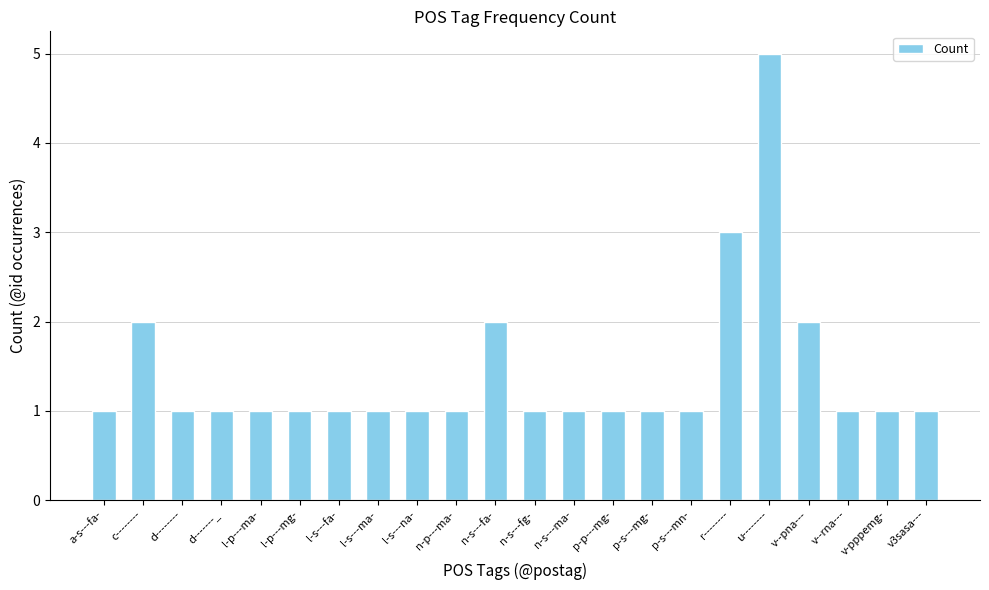

Reading left to right, transcribe all the data shown in this chart.

a-s---fa-=1	c--------=2	d--------=1	d-------_=1	l-p---ma-=1	l-p---mg-=1	l-s---fa-=1	l-s---ma-=1	l-s---na-=1	n-p---ma-=1	n-s---fa-=2	n-s---fg-=1	n-s---ma-=1	p-p---mg-=1	p-s---mg-=1	p-s---mn-=1	r--------=3	u--------=5	v--pna---=2	v--rna---=1	v-pppemg-=1	v3sasa---=1